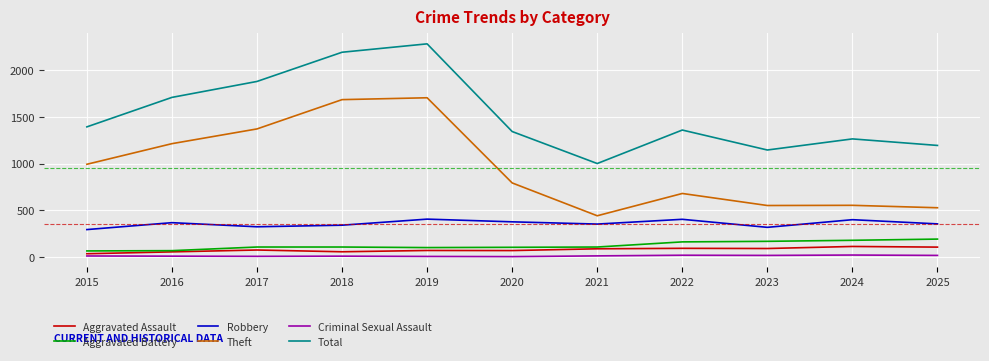

Which series has the largest total across all categories?

Total